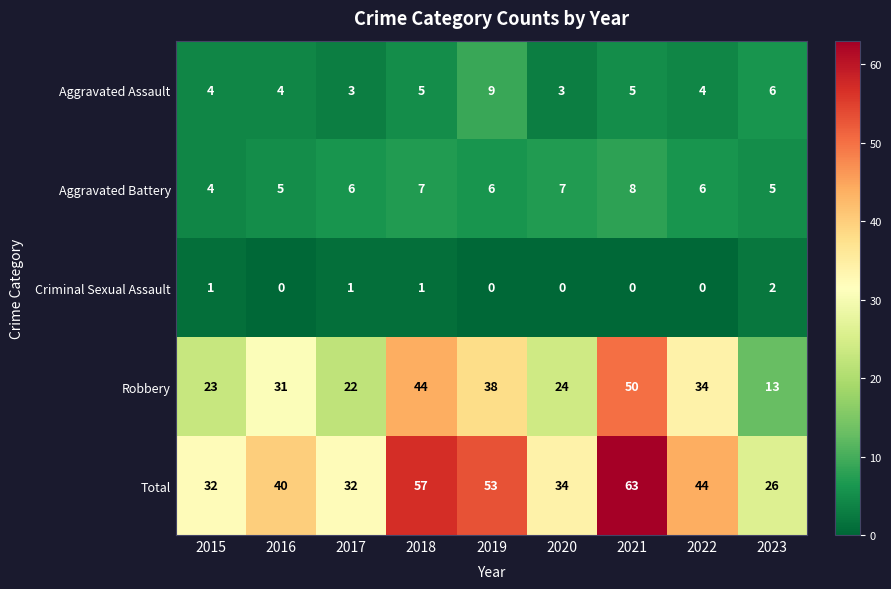

What is the difference between the Aggravated Battery values at 2015 and 2021?

4